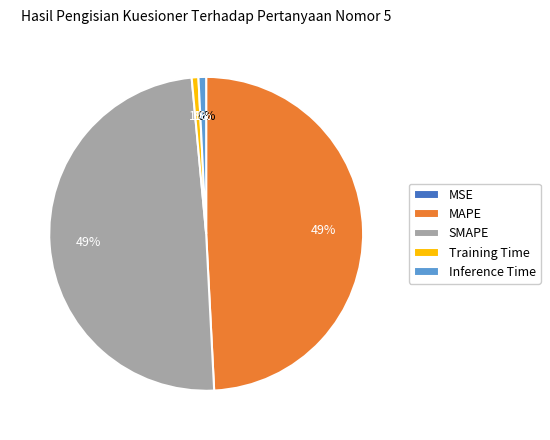

To the nearest percent, what is the difference between the largest and smallest slice percentages?

49%